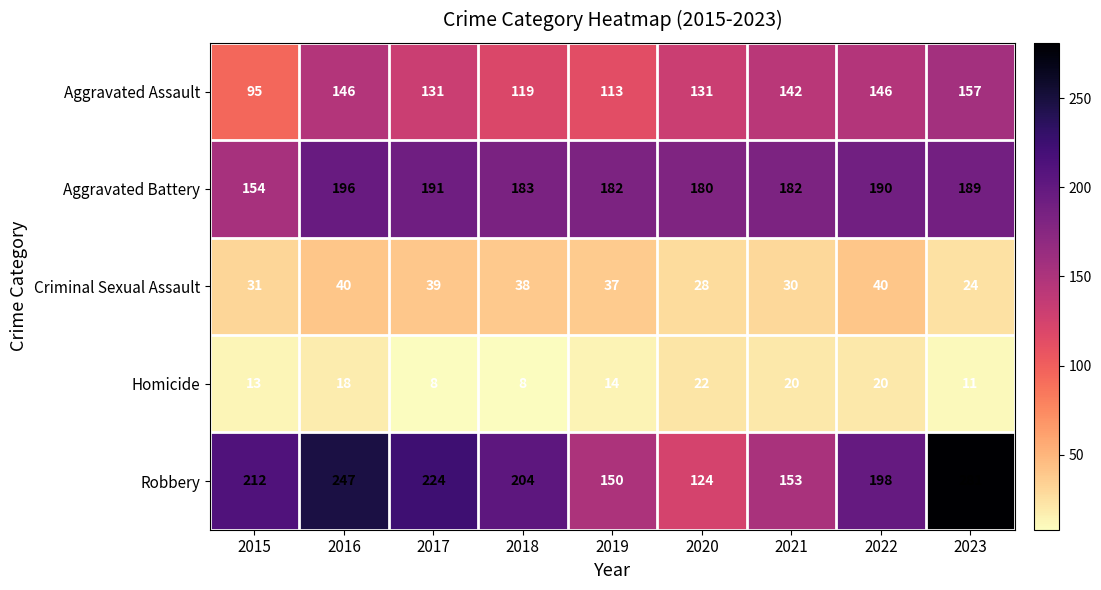

True or false: Aggravated Battery has a value of 95 at 2018.

False